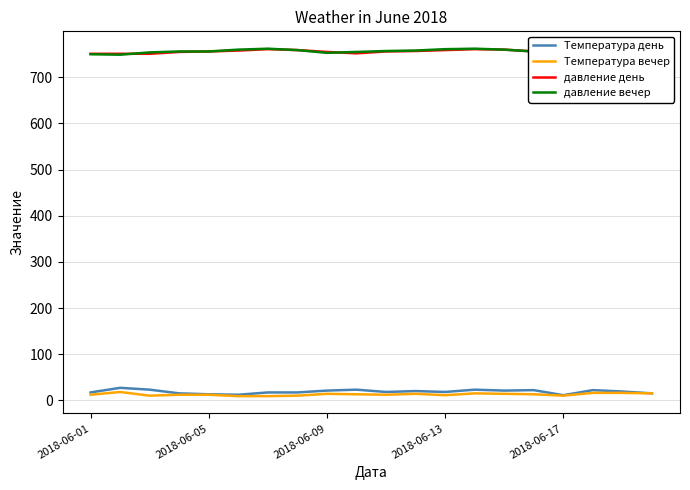

True or false: Температура день and давление вечер cross at least once.

False